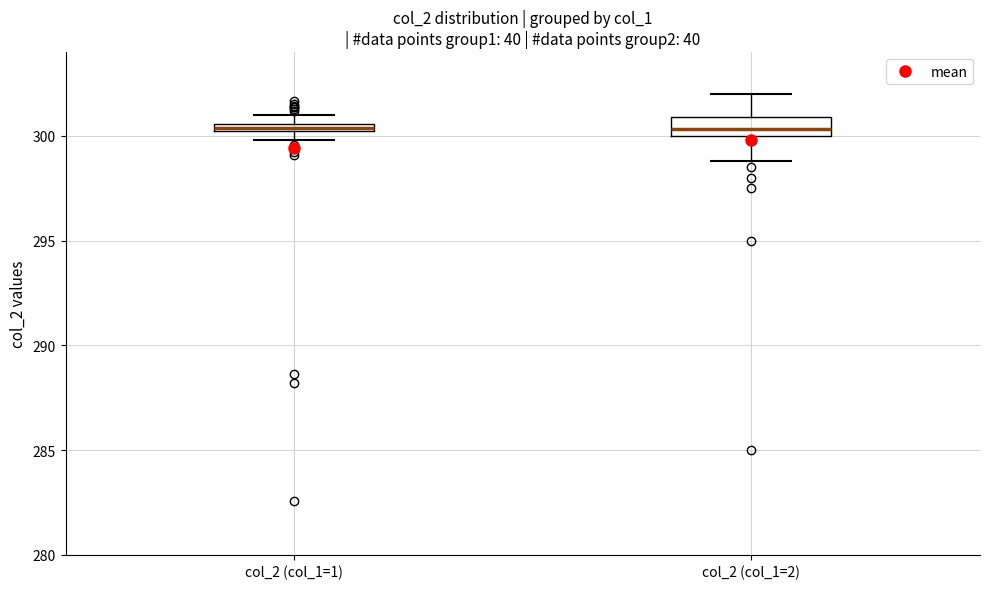

Which box is the tallest, from its lower edge to its upper edge?

col_2 (col_1=2)